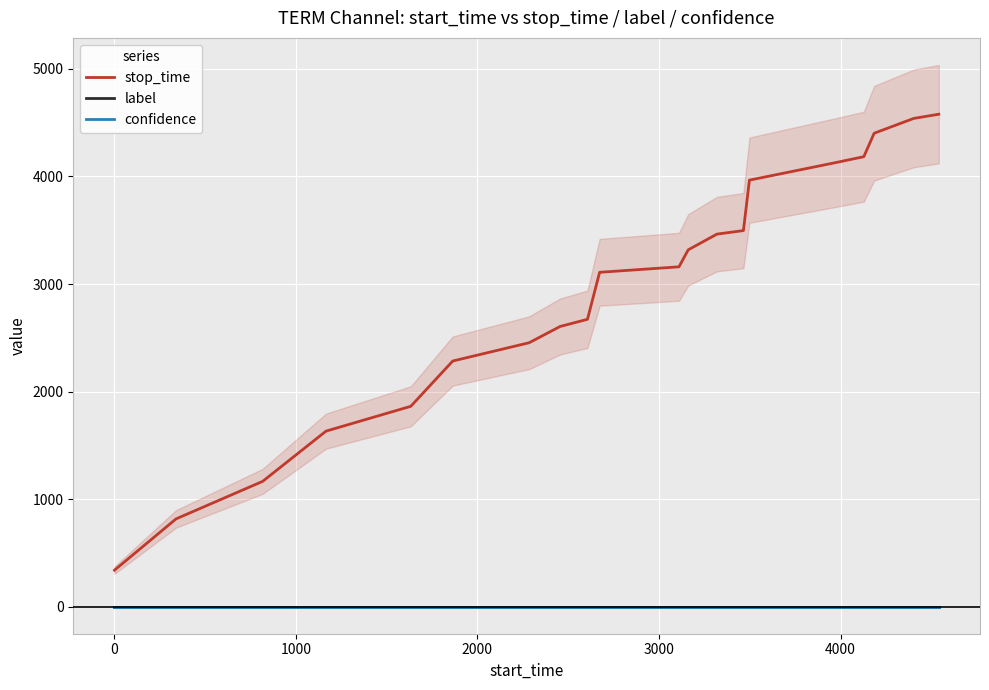

True or false: confidence and label cross at least once.

False